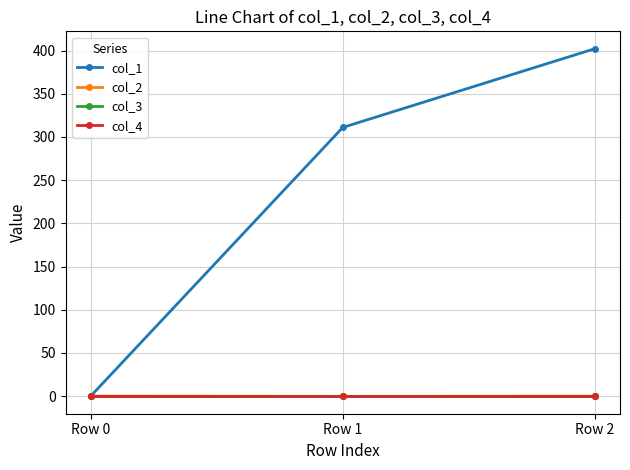

List the series in order of their peak value, lowest first.

col_2, col_3, col_4, col_1